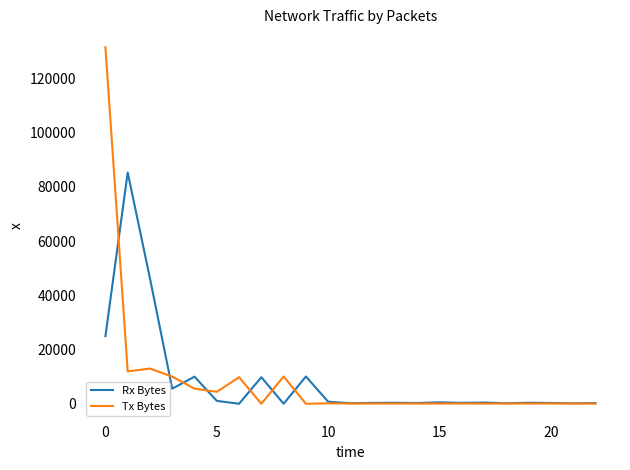

Rank the series by their maximum value, from lowest to highest.

Rx Bytes, Tx Bytes